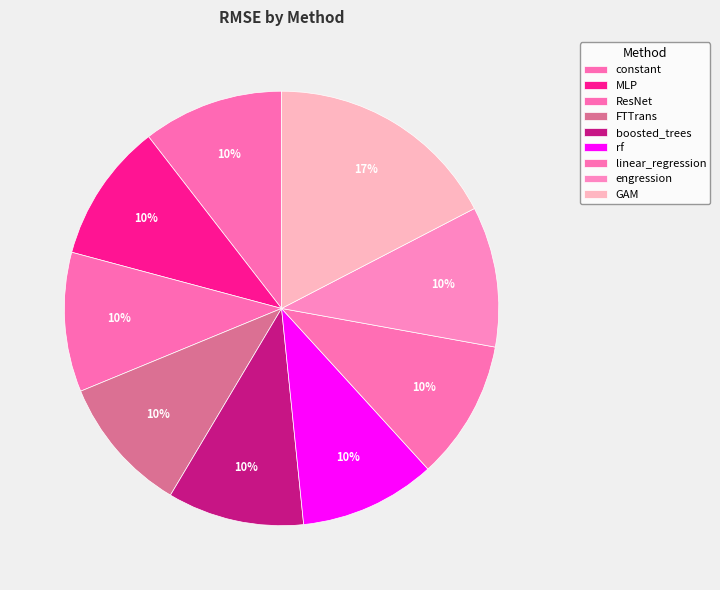

Which has a higher value, boosted_trees or constant?

constant